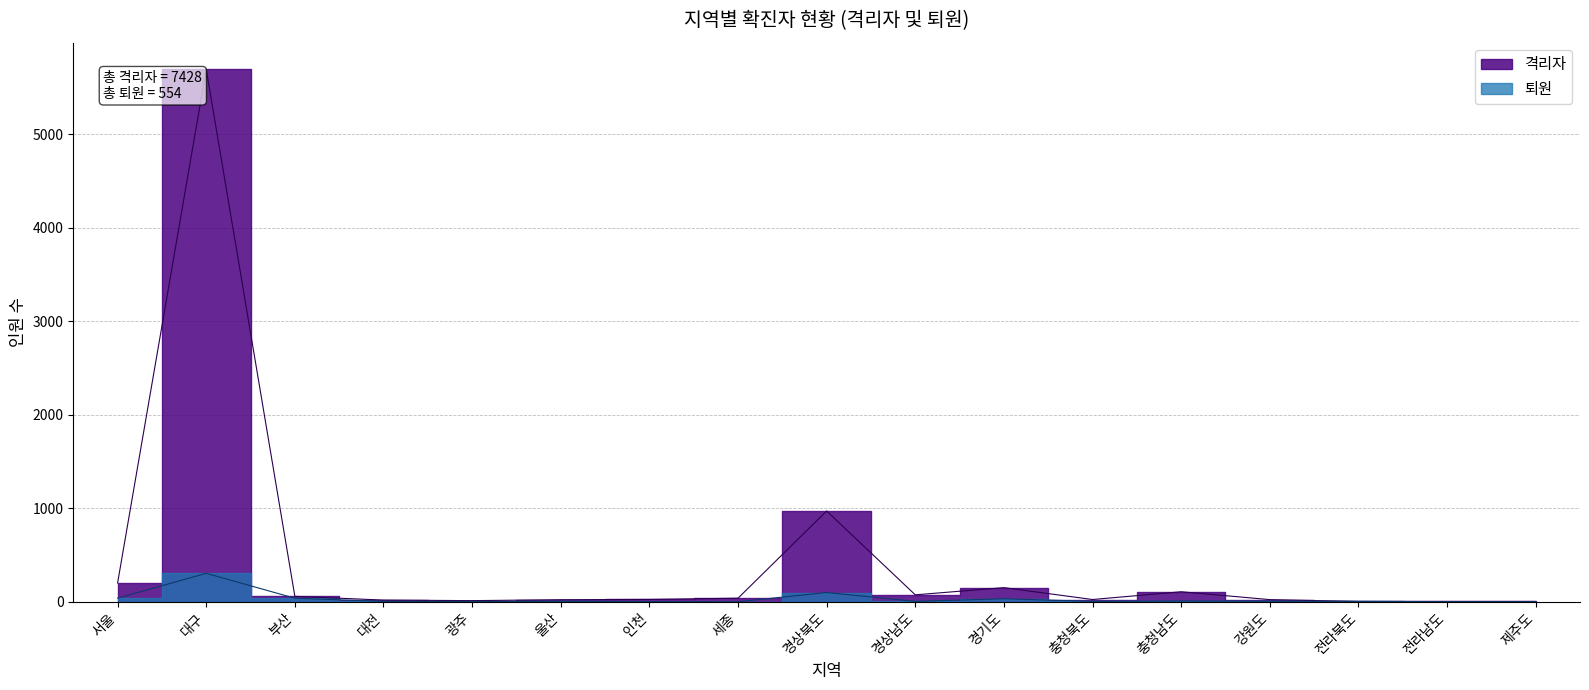

At which label is 퇴원 closest to 152?

경상북도